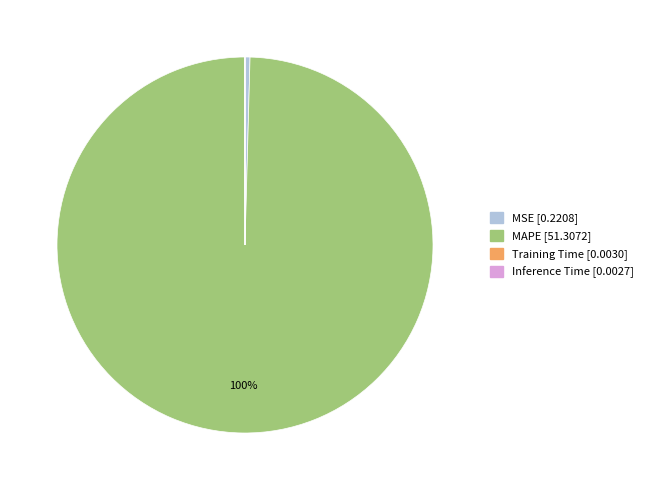

To the nearest percent, what is the average slice percentage?

25%